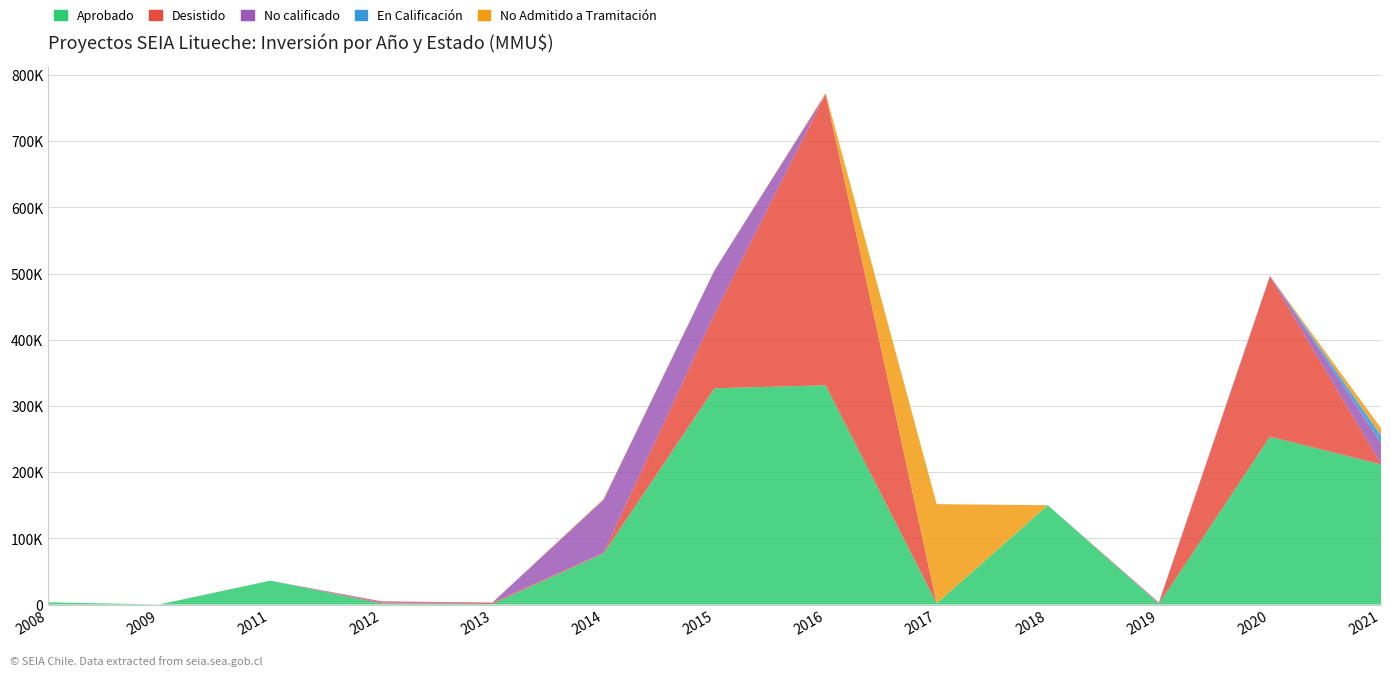

Reading left to right, transcribe all the data shown in this chart.

Aprobado: 2008=3300	2009=50	2011=36000	2012=1610	2013=850	2014=77000	2015=326674	2016=331132	2017=1610	2018=150000	2019=1050	2020=253500	2021=211678
Desistido: 2008=0	2009=50	2011=0	2012=1610	2013=1700	2014=1271	2015=112403	2016=440000	2017=0	2018=0	2019=1050	2020=242000	2021=1050
No calificado: 2008=0	2009=22	2011=0	2012=1610	2013=469	2014=79881	2015=66000	2016=0	2017=0	2018=0	2019=1050	2020=1050	2021=31678
En Calificación: 2008=0	2009=0	2011=0	2012=0	2013=0	2014=0	2015=0	2016=0	2017=0	2018=0	2019=0	2020=0	2021=11000
No Admitido a Tramitación: 2008=0	2009=0	2011=0	2012=100	2013=0	2014=1271	2015=0	2016=1610	2017=150000	2018=0	2019=0	2020=0	2021=11000